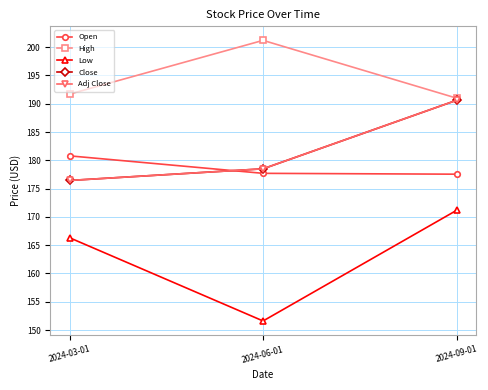

What is the highest value of the Close series?

190.6